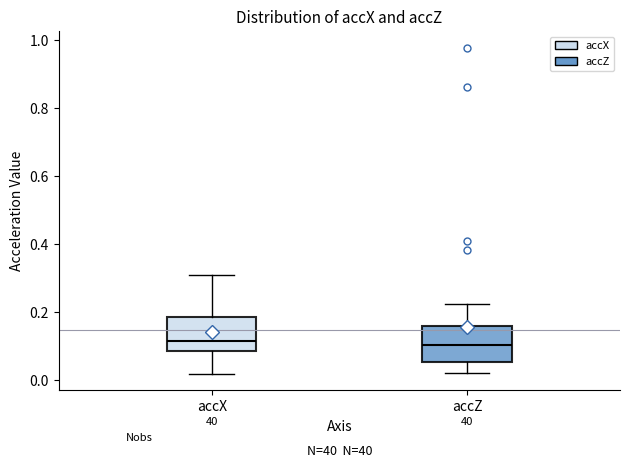

Where is the lower edge of the box for accX on the y-axis? The values are not printed on the chart, so give them approximately, as read against the axis.

0.08